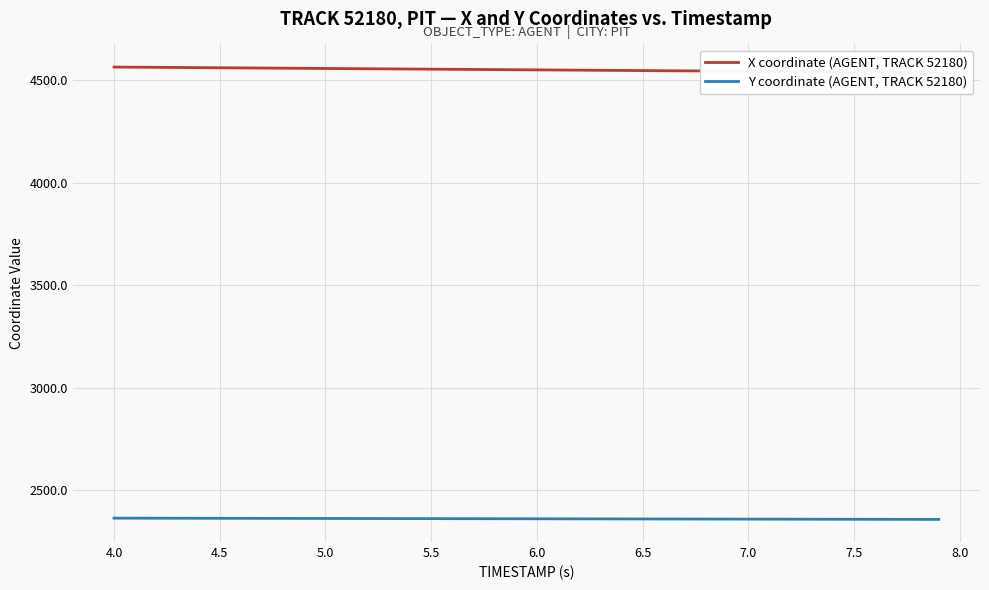

Reading right to left, list all the values displayed in this chart.

X coordinate (AGENT, TRACK 52180): 4536.3	4537.0	4537.7	4538.4	4539.1	4539.7	4540.4	4541.1	4541.8	4542.5	4543.2	4543.9	4544.6	4545.2	4545.9	4546.6	4547.3	4548.0	4548.7	4549.4	4550.0	4550.7	4551.4	4552.1	4552.8	4553.5	4554.2	4554.9	4555.5	4556.2	4556.9	4557.6	4558.3	4559.0	4559.6	4560.3	4561.0	4561.7	4562.4	4563.1
Y coordinate (AGENT, TRACK 52180): 2356.7	2356.9	2357.0	2357.2	2357.3	2357.5	2357.6	2357.8	2358.0	2358.1	2358.3	2358.4	2358.6	2358.8	2358.9	2359.1	2359.2	2359.4	2359.5	2359.7	2359.8	2360.0	2360.2	2360.3	2360.5	2360.6	2360.8	2361.0	2361.1	2361.3	2361.4	2361.6	2361.7	2361.9	2362.1	2362.2	2362.4	2362.5	2362.7	2362.8